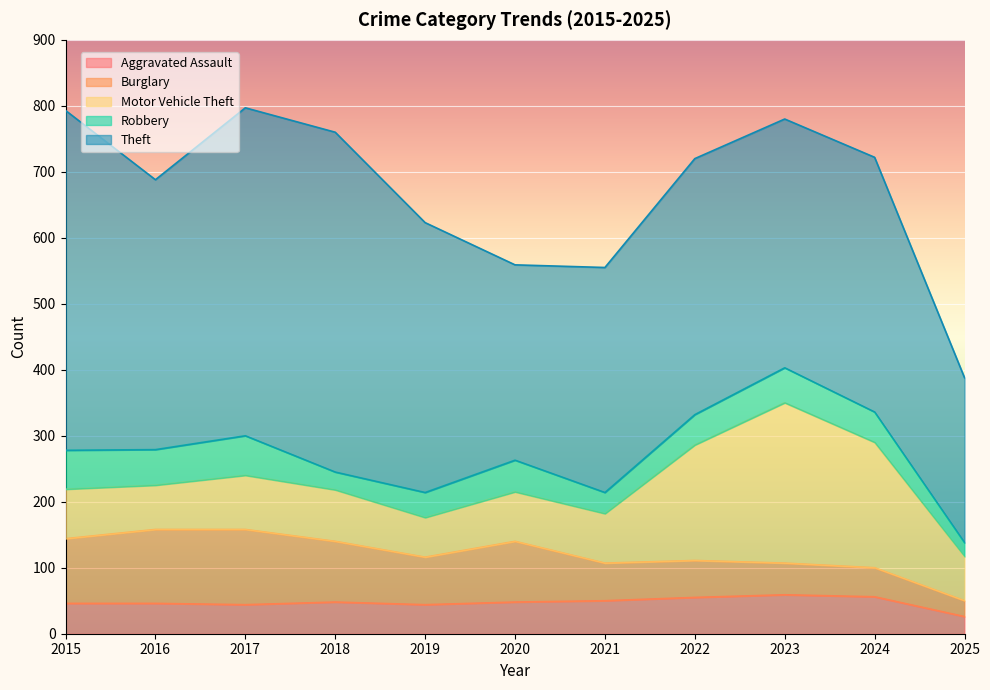

Does the chart display data point markers on the line(s)?

No